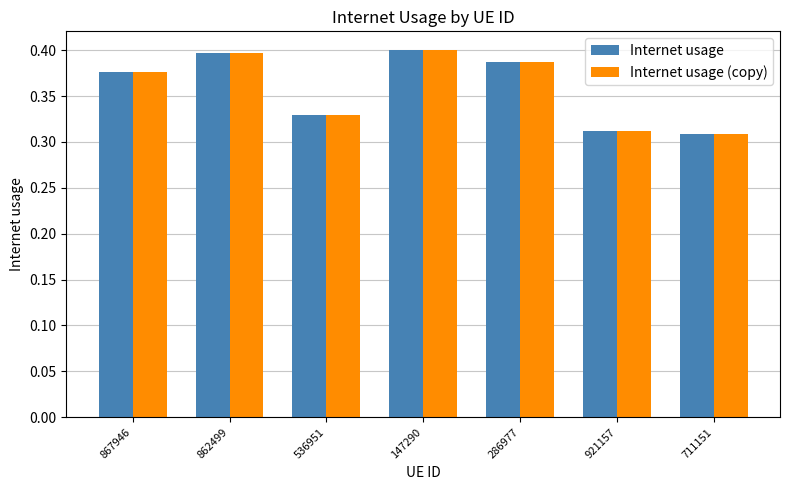

What is the sum of the Internet usage values at 147290 and 867946?

0.8